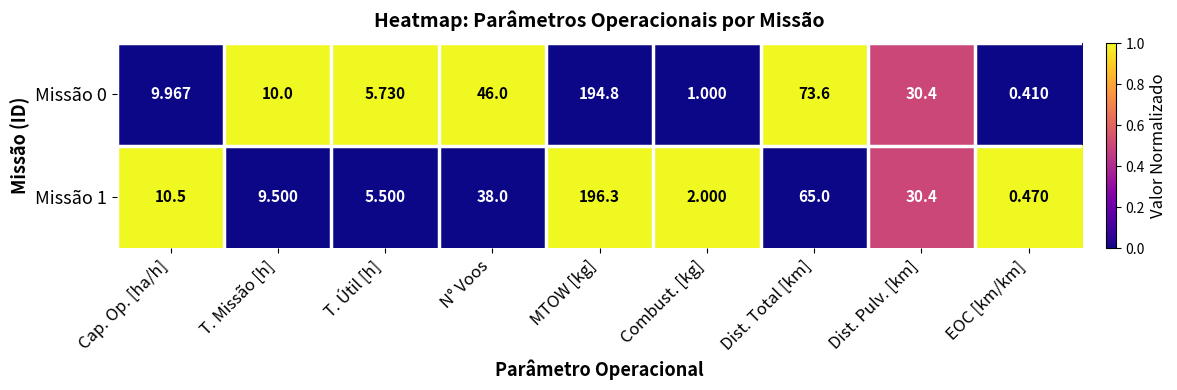

At which category is the sum across all series the highest?

MTOW [kg]